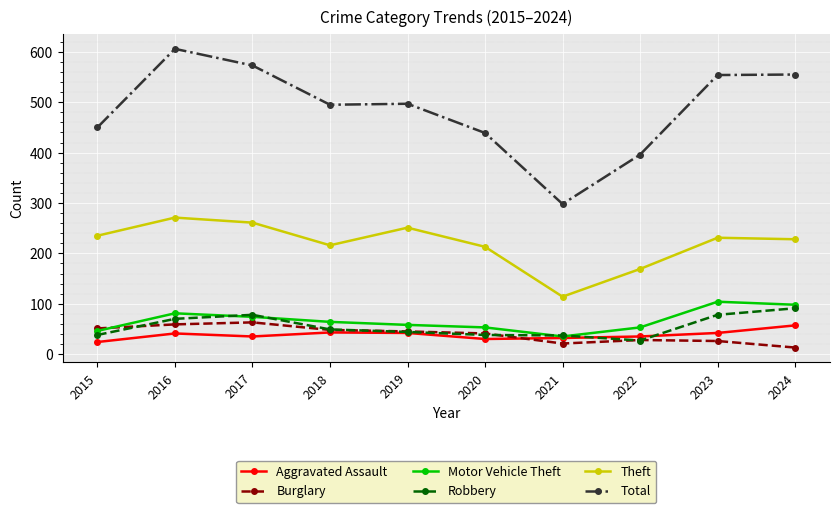

Which series has the largest total across all categories?

Total